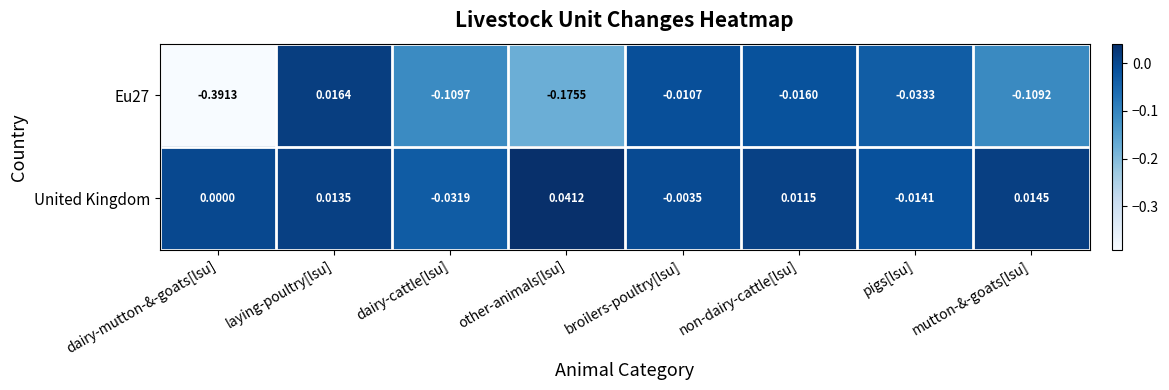

At which category does the chart reach its minimum across all series?

dairy-mutton-&-goats[lsu]